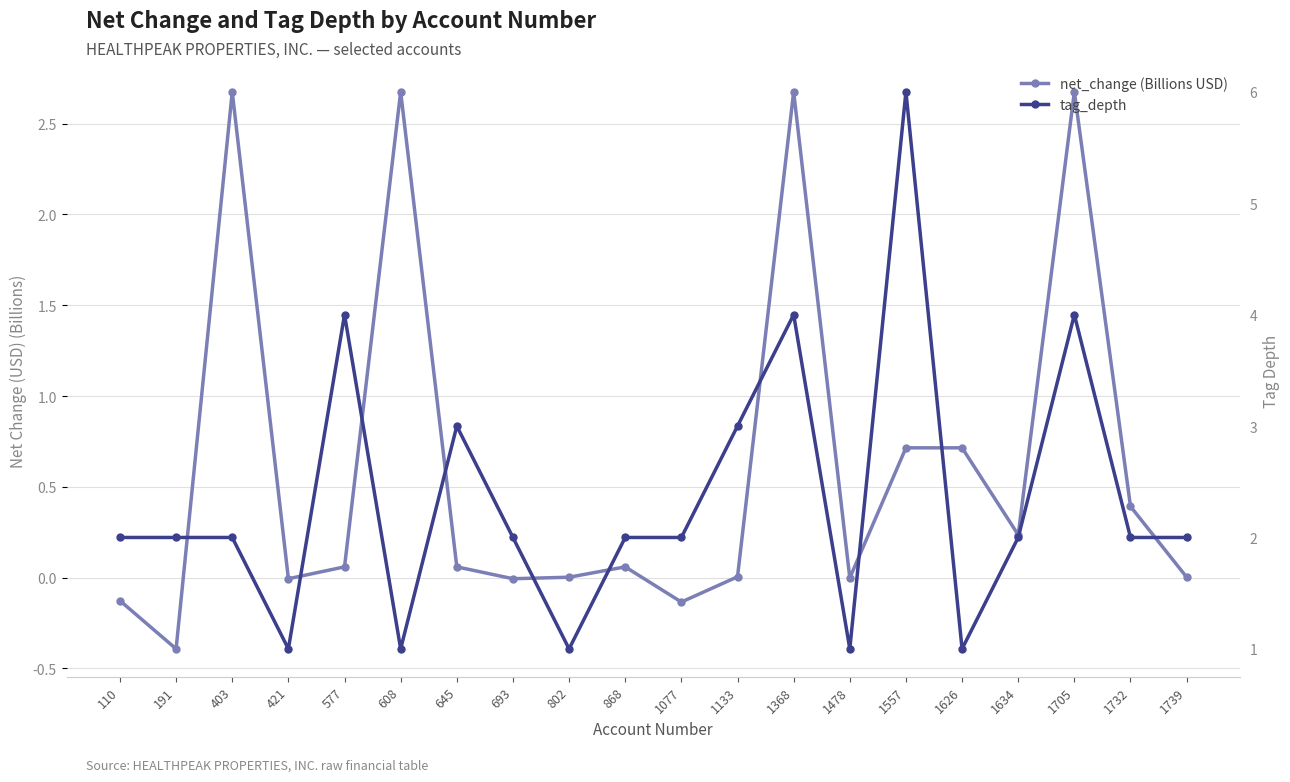

Rank the series by their maximum value, from highest to lowest.

tag_depth, net_change (Billions USD)